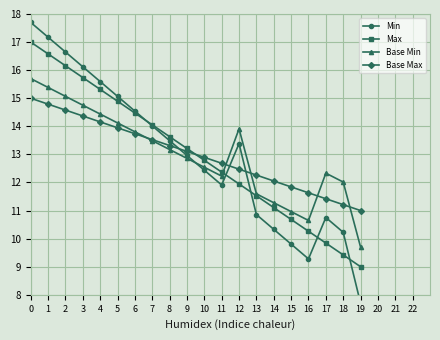

What is the difference between the maximum and minimum values in the Max series?

8.0